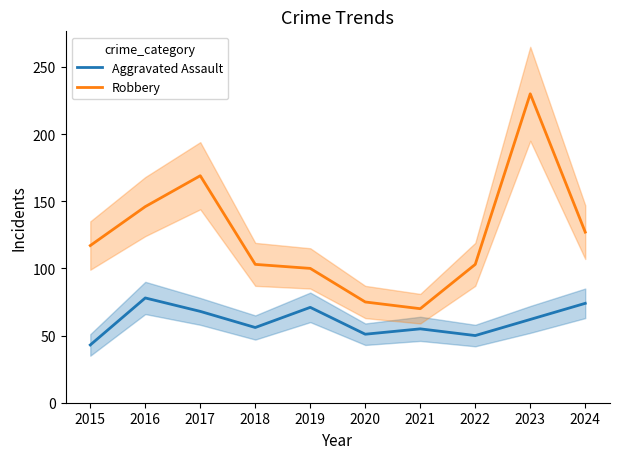

Between 2021 and 2024, which series saw the biggest shift?

Robbery